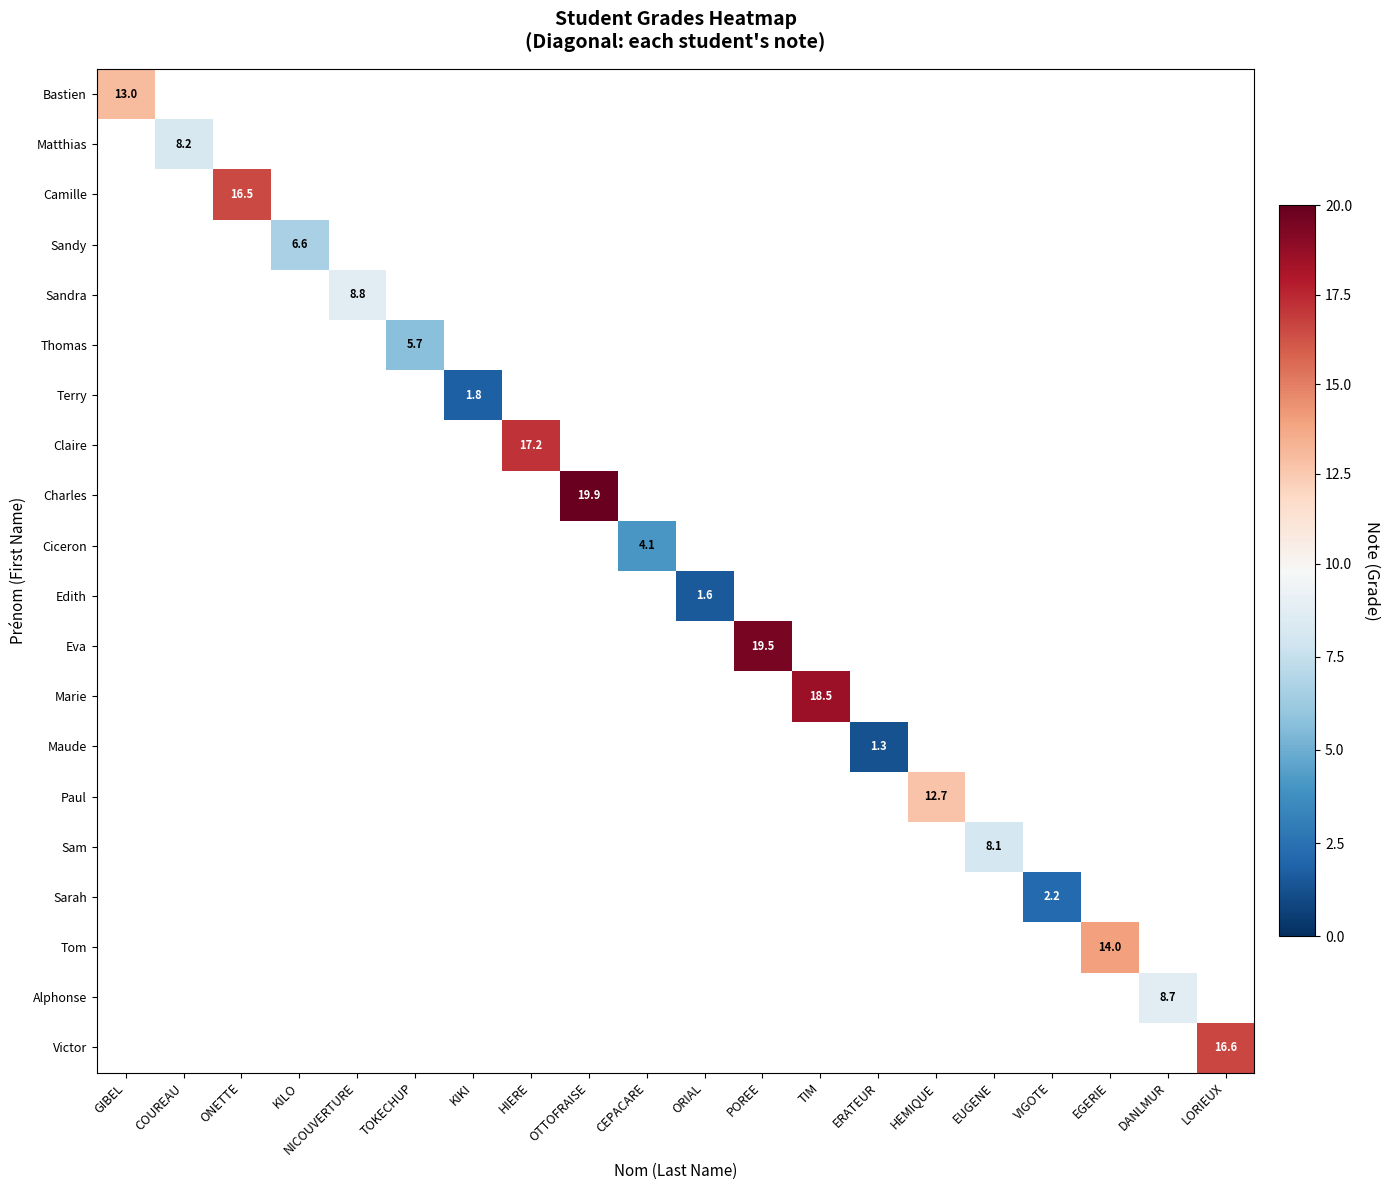

Which series has the largest range (max minus min)?

Bastien